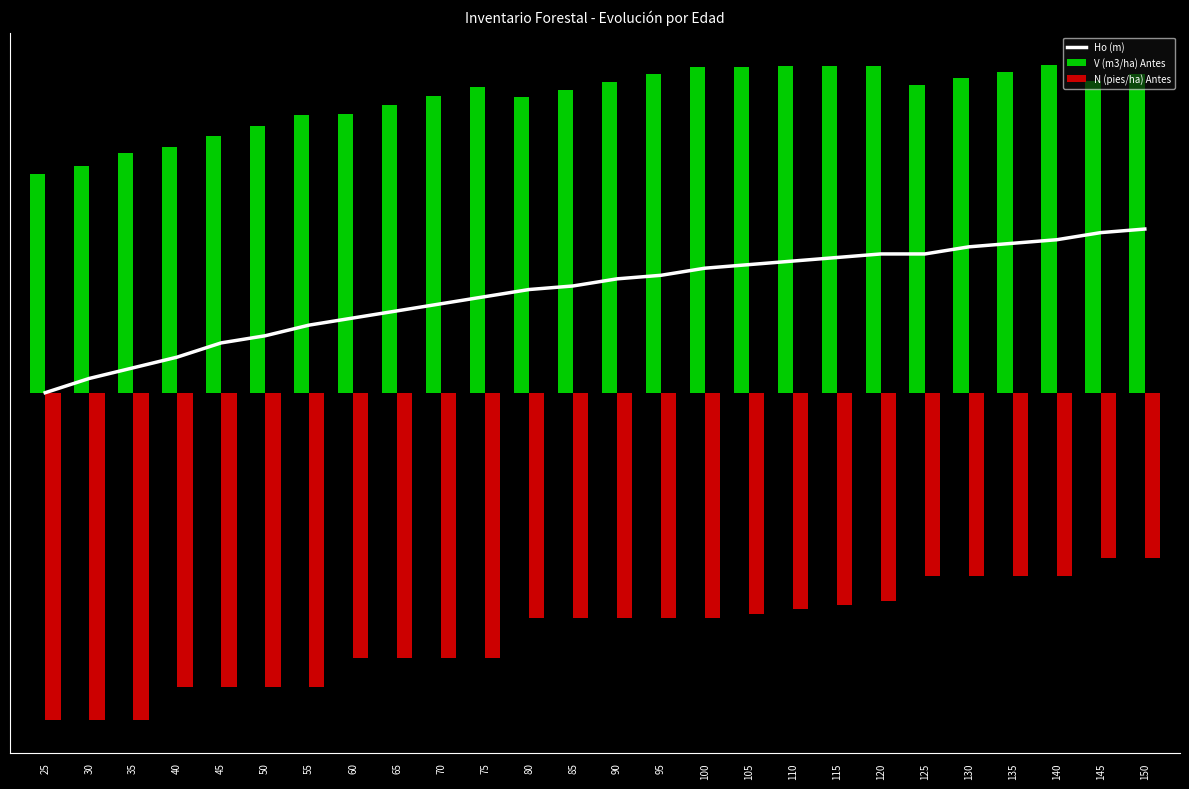

What is the minimum value for N (pies/ha) Antes?

-1.0